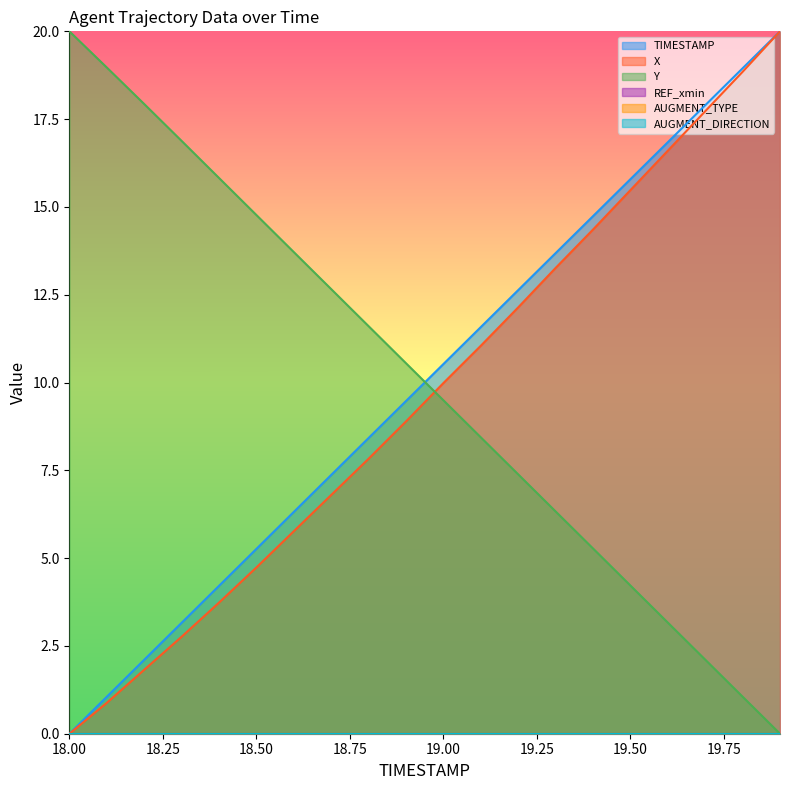

List the labels in order of Y value, largest first.

18.0, 18.1, 18.2, 18.3, 18.4, 18.5, 18.6, 18.7, 18.8, 18.9, 19.0, 19.1, 19.2, 19.3, 19.4, 19.5, 19.6, 19.7, 19.8, 19.9